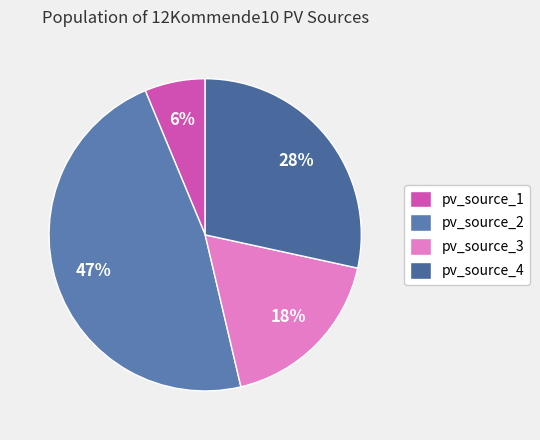

Do pv_source_2 and pv_source_3 together represent more than half of the pie?

Yes